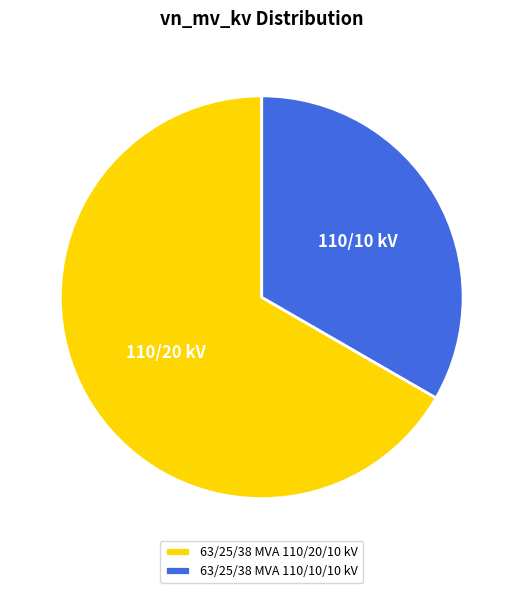

How many segments does this pie chart have?

2